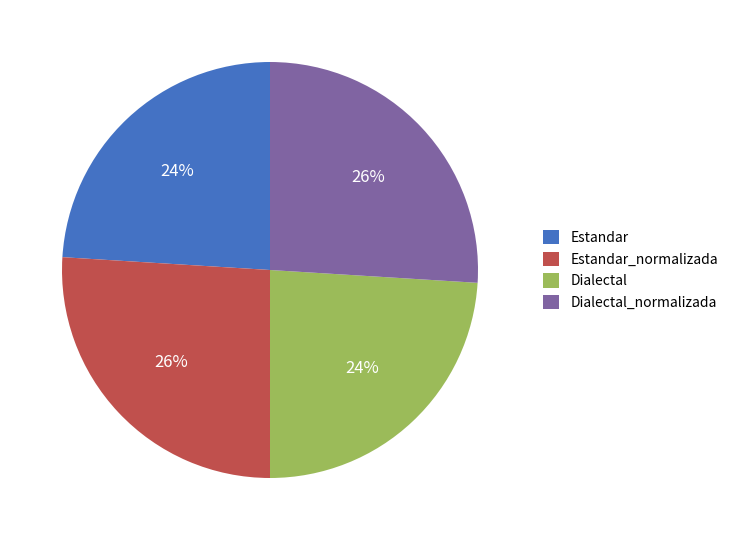

Approximately how many times larger is the value at Dialectal compared to Estandar_normalizada?

0.9